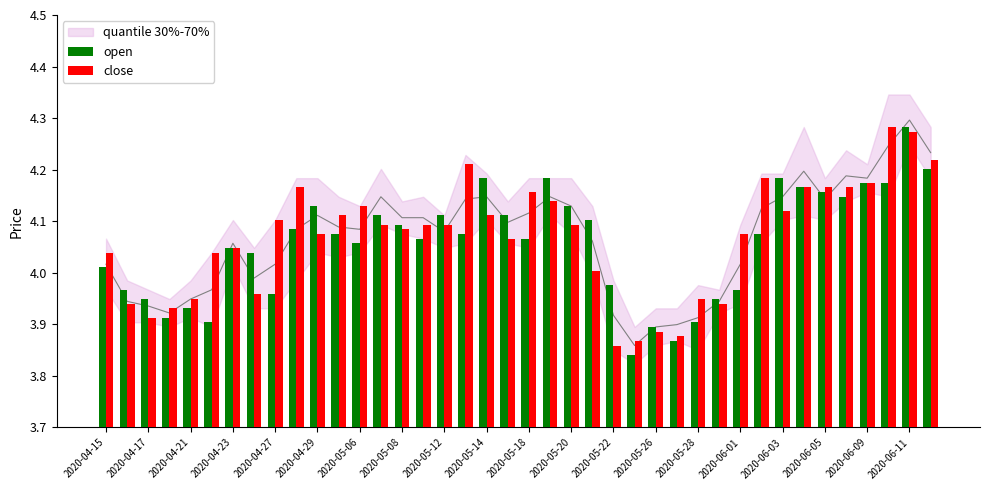

Rank the series at 2020-05-22 from lowest to highest value.

close, open